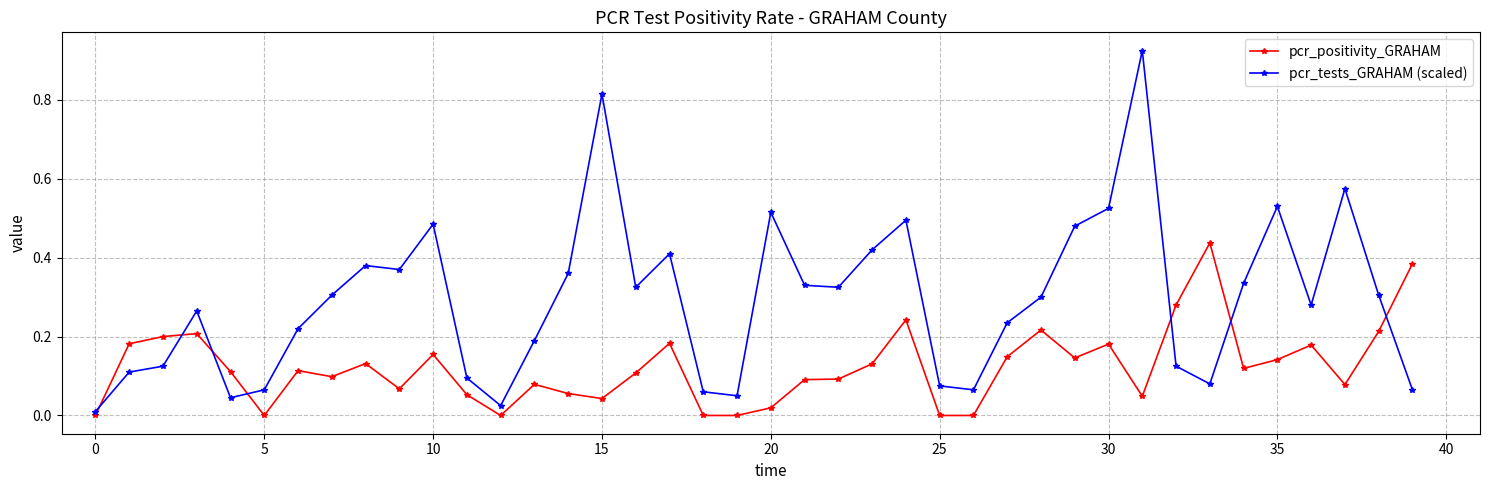

Which series has the widest spread of values?

pcr_tests_GRAHAM (scaled)